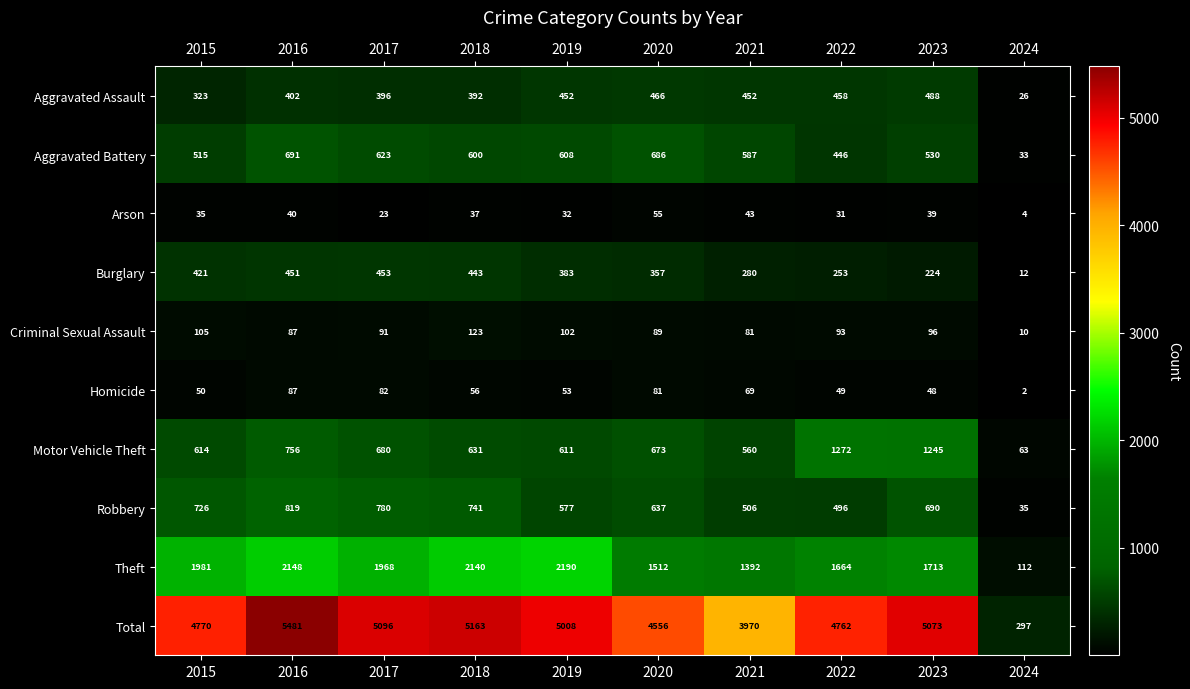

The value of Arson at 2016 is 40. True or false?

True